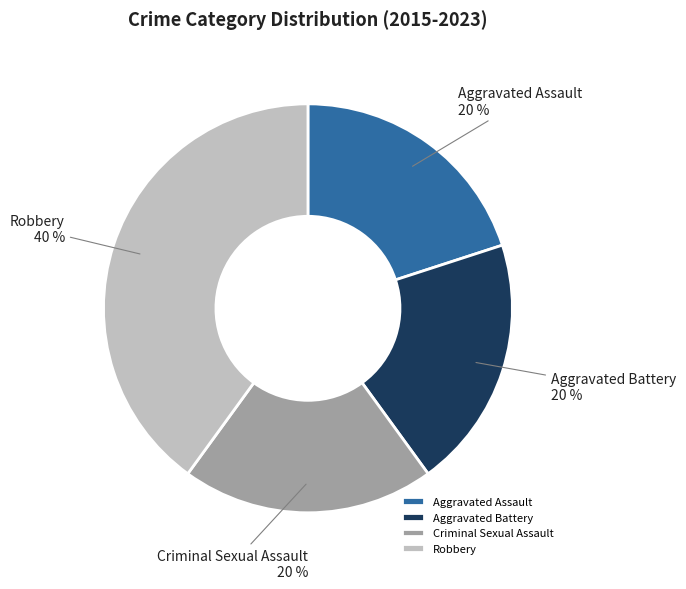

Combined, do Robbery and Criminal Sexual Assault account for over 50%?

Yes